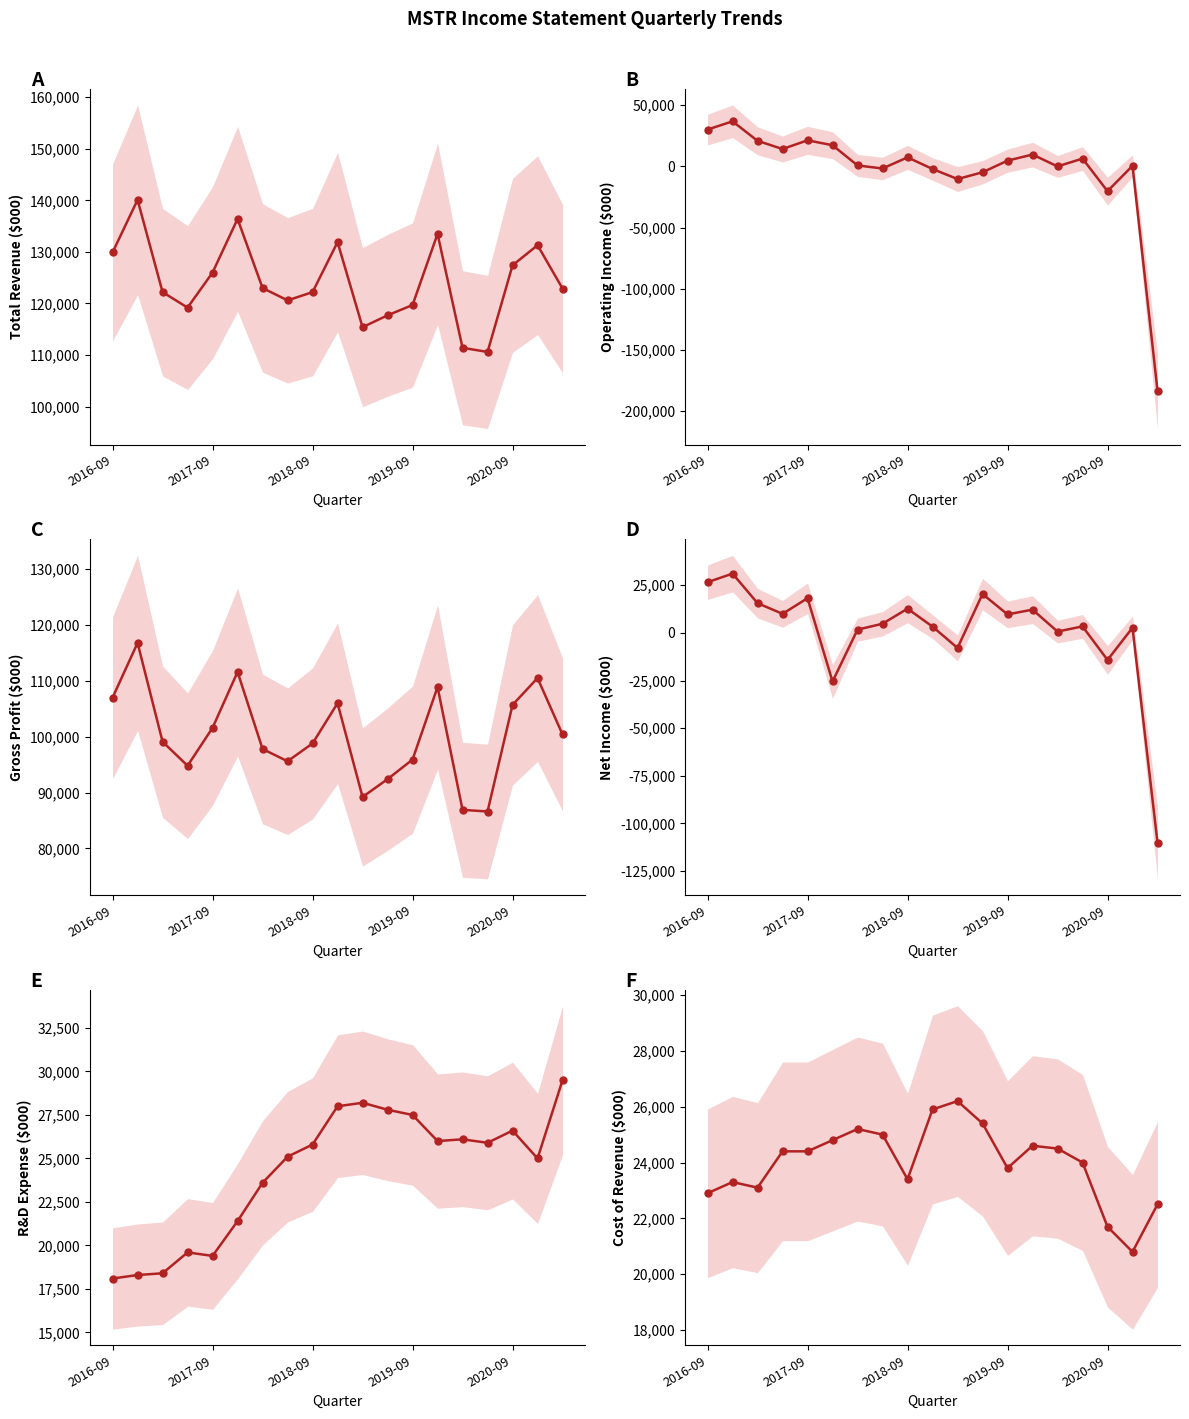

What is the total value across all series at 2019-09?

281200